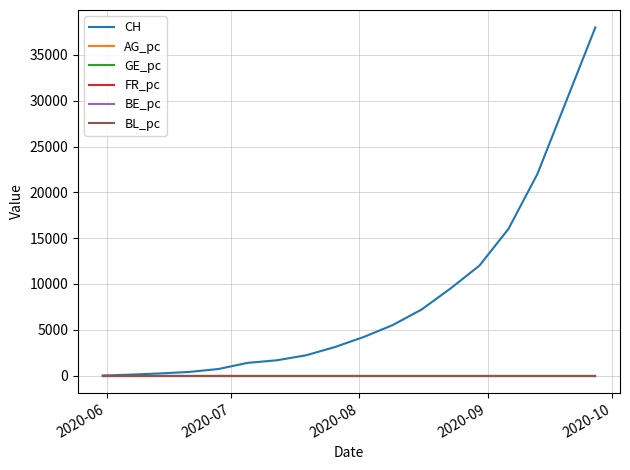

Which series has the widest spread of values?

CH